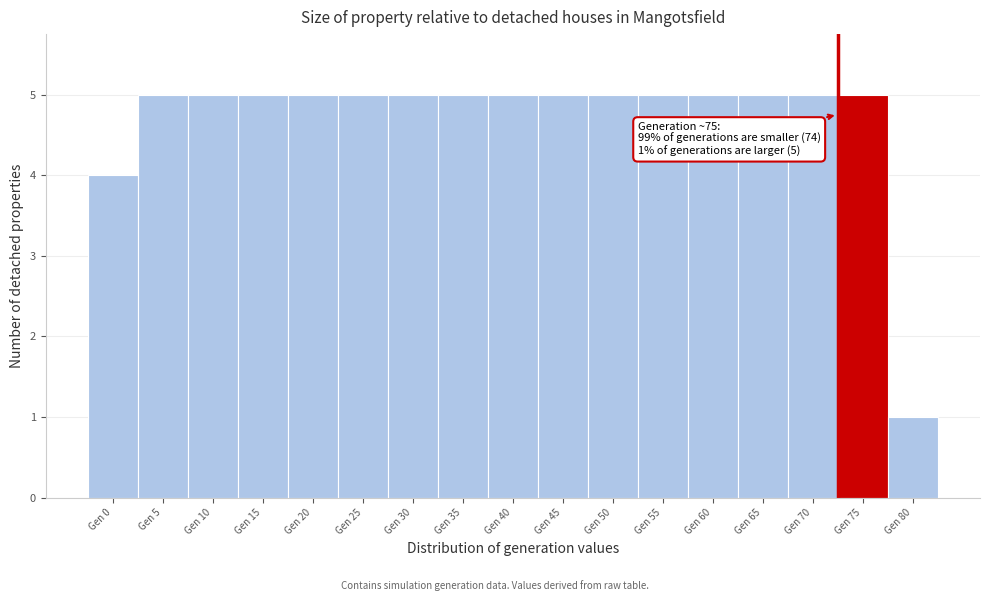

Reading right to left, extract all data points from this chart.

Gen 80=1	Gen 75=5	Gen 70=5	Gen 65=5	Gen 60=5	Gen 55=5	Gen 50=5	Gen 45=5	Gen 40=5	Gen 35=5	Gen 30=5	Gen 25=5	Gen 20=5	Gen 15=5	Gen 10=5	Gen 5=5	Gen 0=4